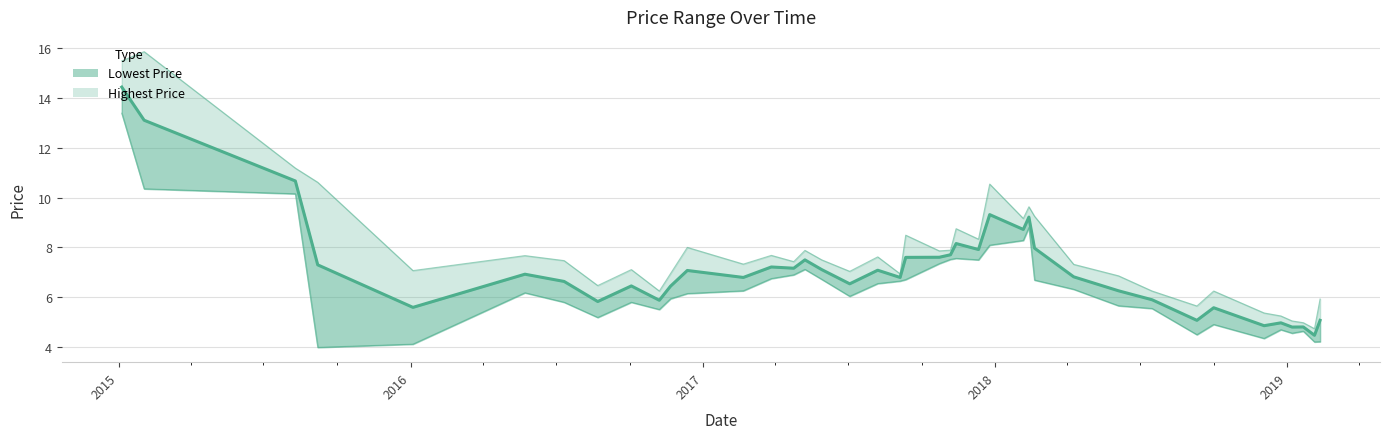

Where is Highest Price nearest to the value 10?

2018-02-12